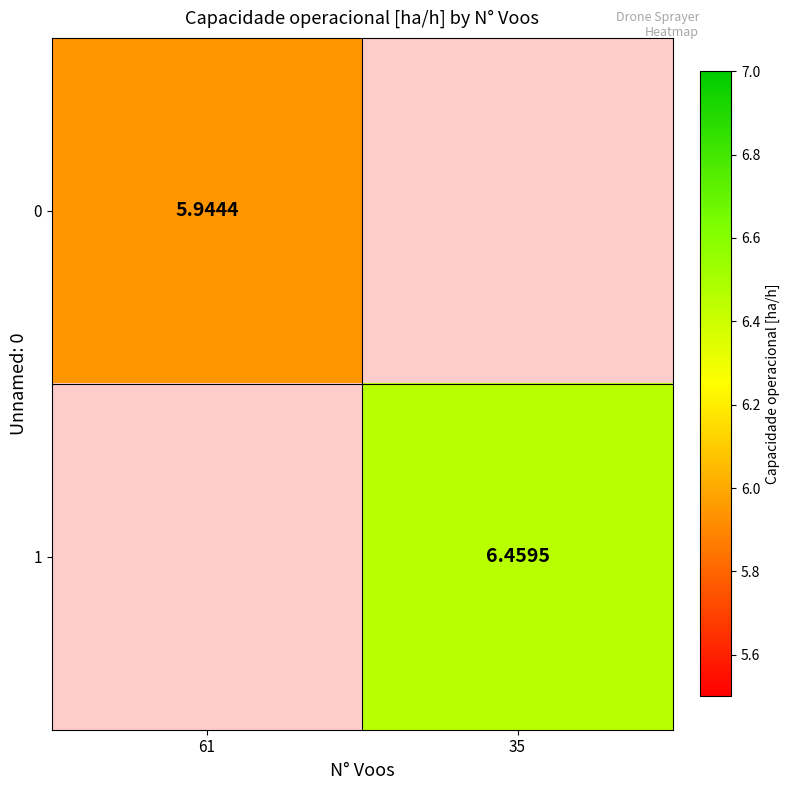

Is the value of 1 at 61 greater than the value of 0 at 35?

No